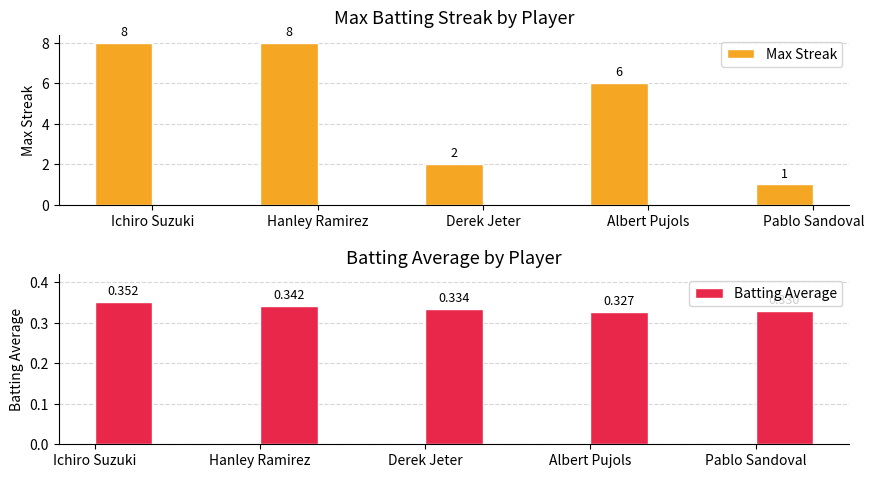

Is it true that Max Streak equals 1.9 at Ichiro Suzuki?

False